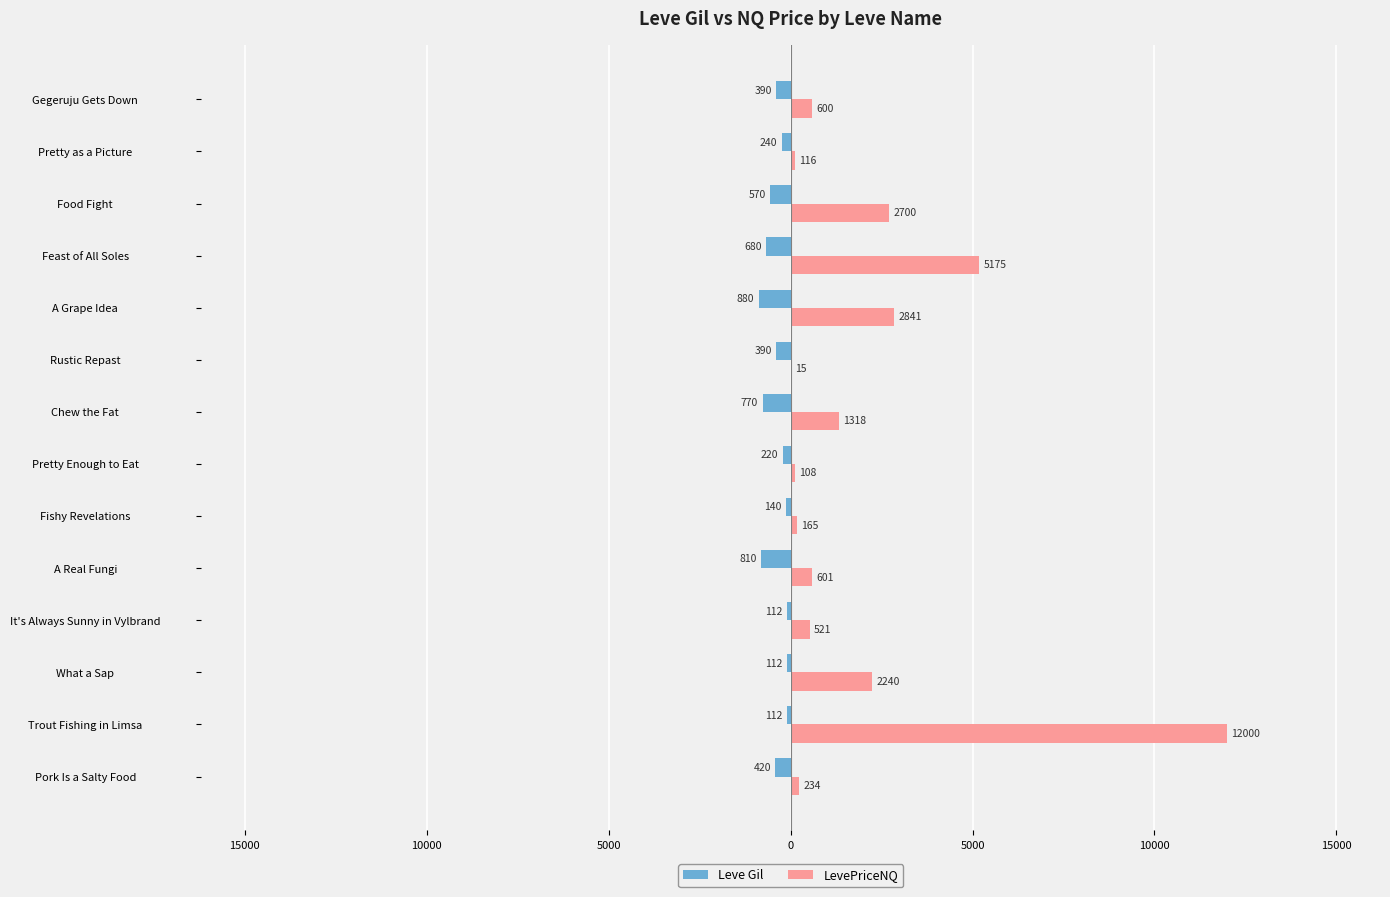

At how many categories does at least one series exceed 5490?

1